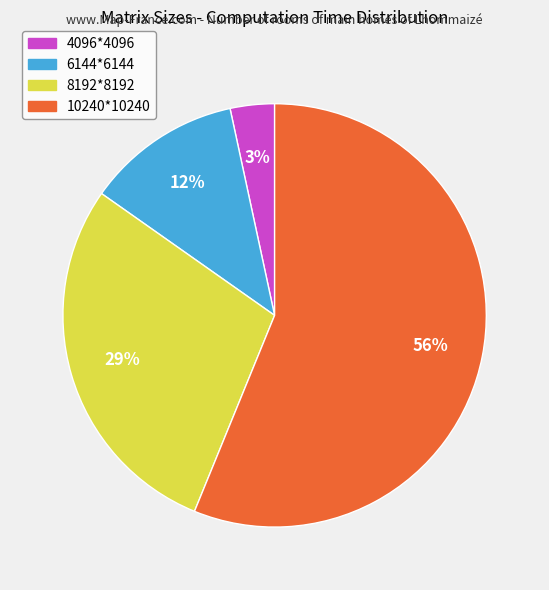

Which slice is the smallest?

4096*4096